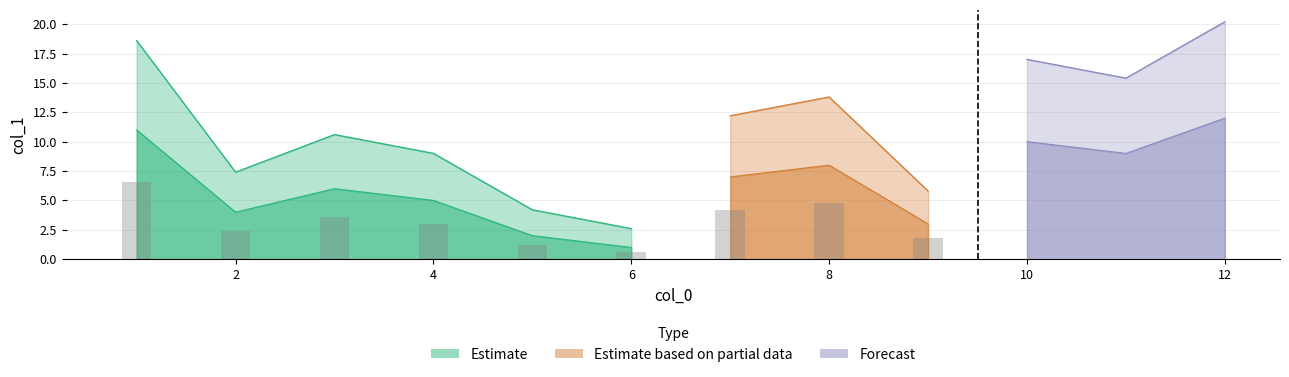

Are the bars grouped side by side (vs. stacked)?

No